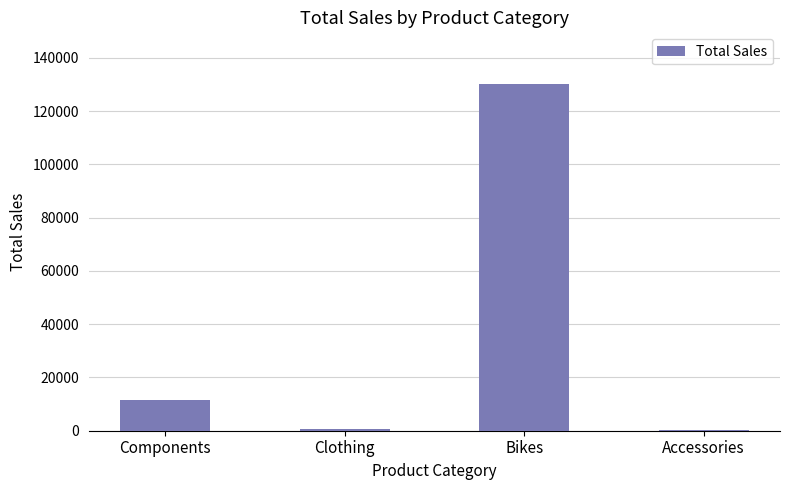

What is the greatest value displayed?

130046.0